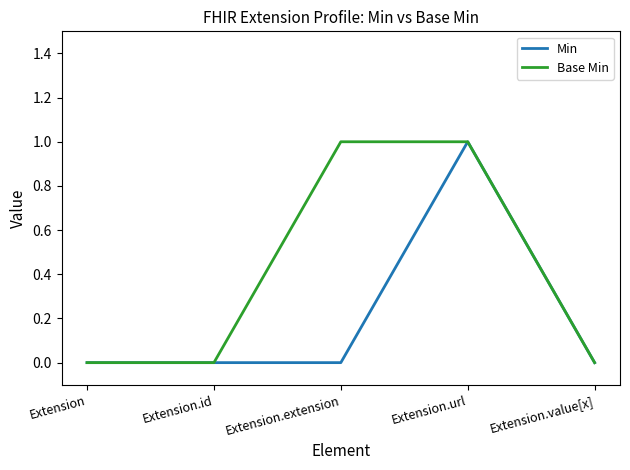

Between Extension.extension and Extension.value[x], which series saw the biggest shift?

Base Min